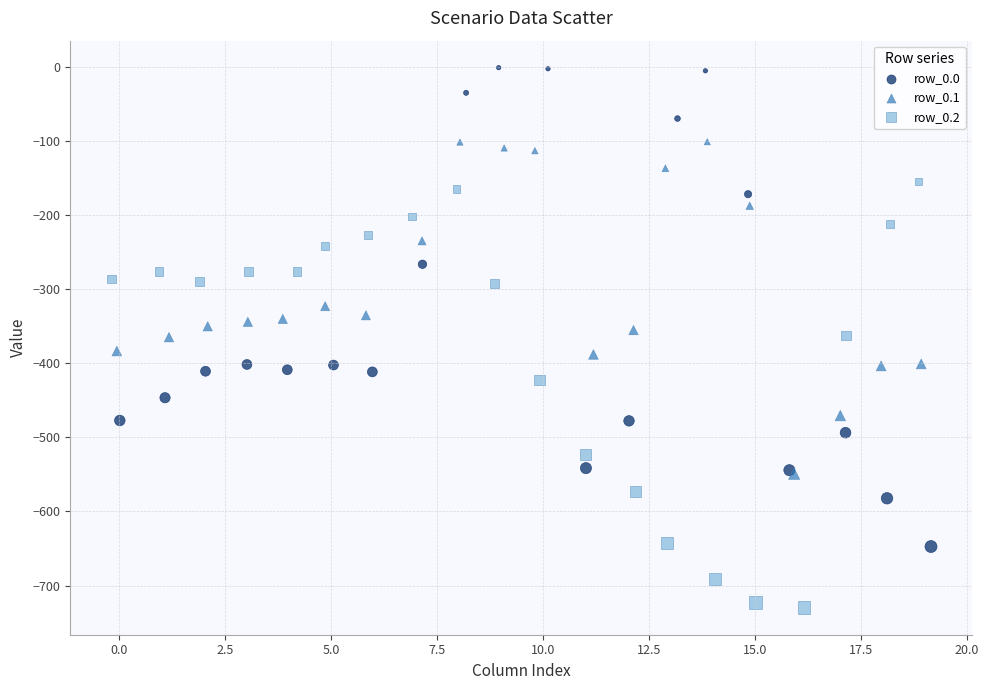

What are all the series names shown in the legend?

row_0.0, row_0.1, row_0.2